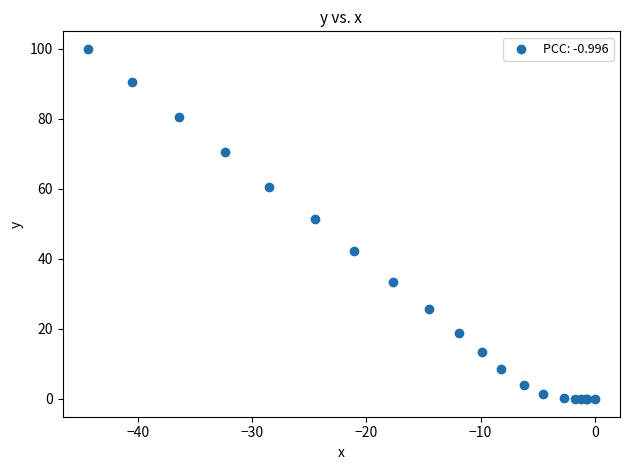

What Y value in the scatter plot is closest to 49?

51.2